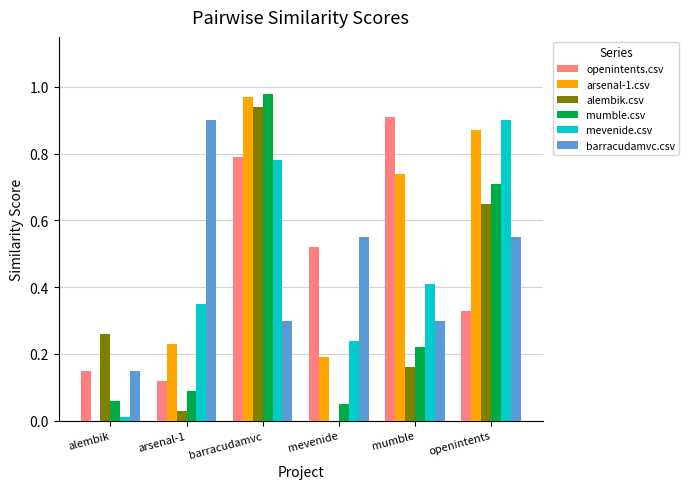

Between barracudamvc and mevenide, which series saw the biggest shift?

alembik.csv